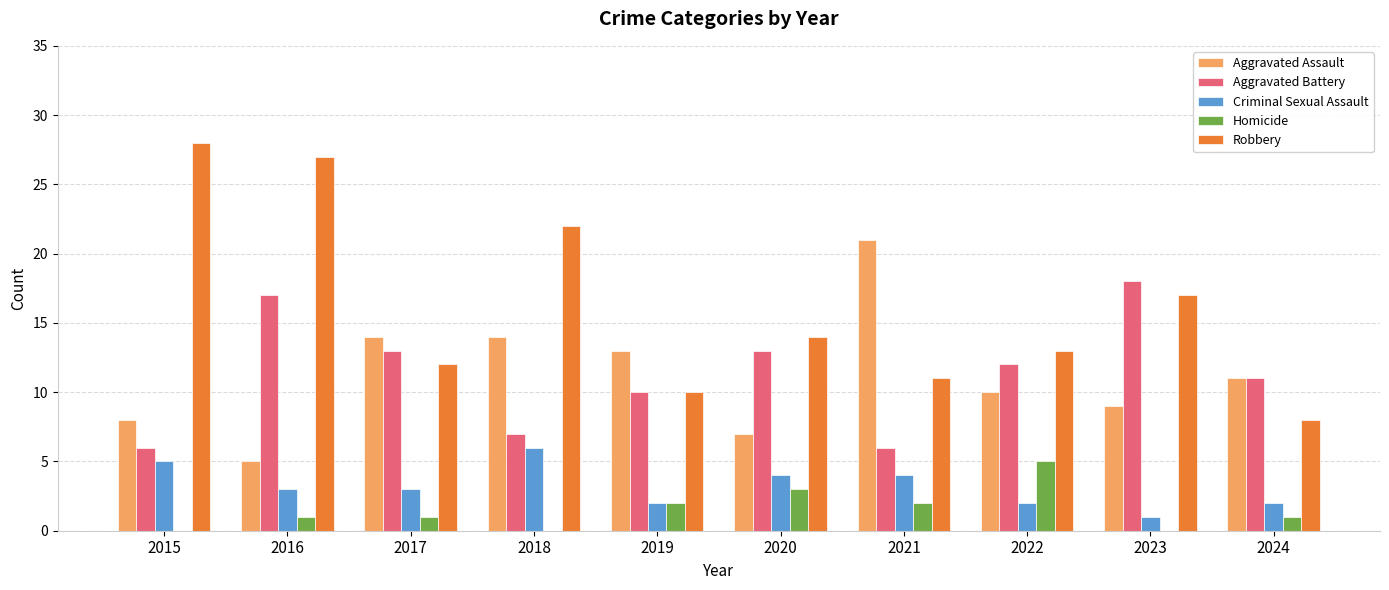

The value of Aggravated Assault at 2022 is 10. True or false?

True